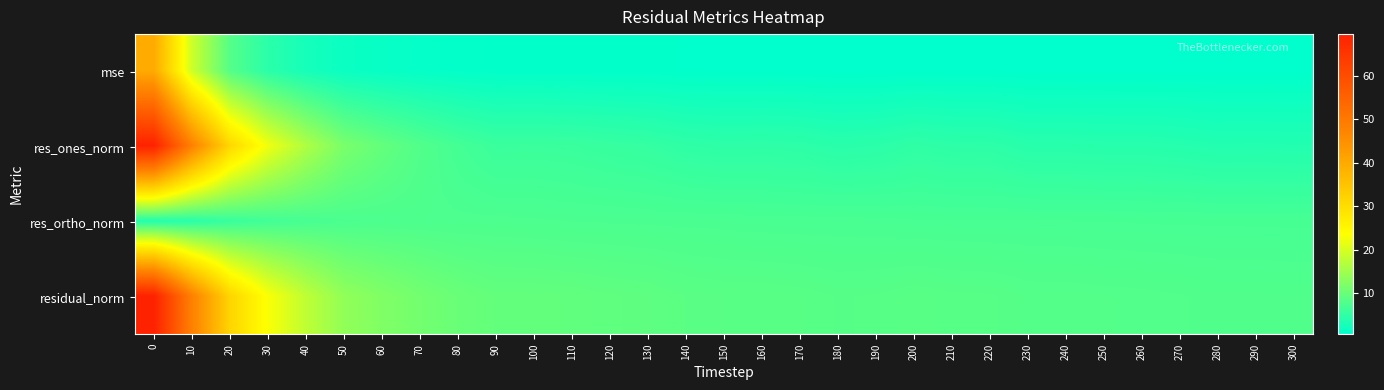

Reading right to left, what are all the values shown in this chart?

mse: 300=0.5	290=0.5	280=0.5	270=0.5	260=0.5	250=0.5	240=0.5	230=0.5	220=0.6	210=0.6	200=0.6	190=0.6	180=0.6	170=0.6	160=0.6	150=0.6	140=0.6	130=0.7	120=0.7	110=0.7	100=0.7	90=0.7	80=0.8	70=1.0	60=1.2	50=1.5	40=2.6	30=4.4	20=8.2	10=19.0	0=39.8
res_ones_norm: 300=3.6	290=3.7	280=3.7	270=3.9	260=4.0	250=4.1	240=4.2	230=4.2	220=4.6	210=4.6	200=4.9	190=4.4	180=4.3	170=4.6	160=4.7	150=4.7	140=4.8	130=5.3	120=5.5	110=5.8	100=5.9	90=5.9	80=6.7	70=8.0	60=9.6	50=11.6	40=16.3	30=22.2	20=31.1	10=48.0	0=69.5
res_ortho_norm: 300=6.9	290=6.9	280=6.9	270=6.9	260=6.9	250=7.0	240=7.0	230=7.0	220=7.0	210=7.0	200=7.0	190=7.1	180=7.1	170=7.1	160=7.2	150=7.2	140=7.3	130=7.3	120=7.3	110=7.4	100=7.4	90=7.5	80=7.5	70=7.5	60=7.5	50=7.3	40=7.0	30=6.5	20=5.6	10=4.3	0=3.7
residual_norm: 300=7.8	290=7.8	280=7.8	270=8.0	260=8.0	250=8.1	240=8.1	230=8.2	220=8.4	210=8.4	200=8.5	190=8.4	180=8.3	170=8.5	160=8.6	150=8.6	140=8.7	130=9.0	120=9.2	110=9.4	100=9.5	90=9.5	80=10.1	70=10.9	60=12.1	50=13.7	40=17.7	30=23.1	20=31.6	10=48.2	0=69.6